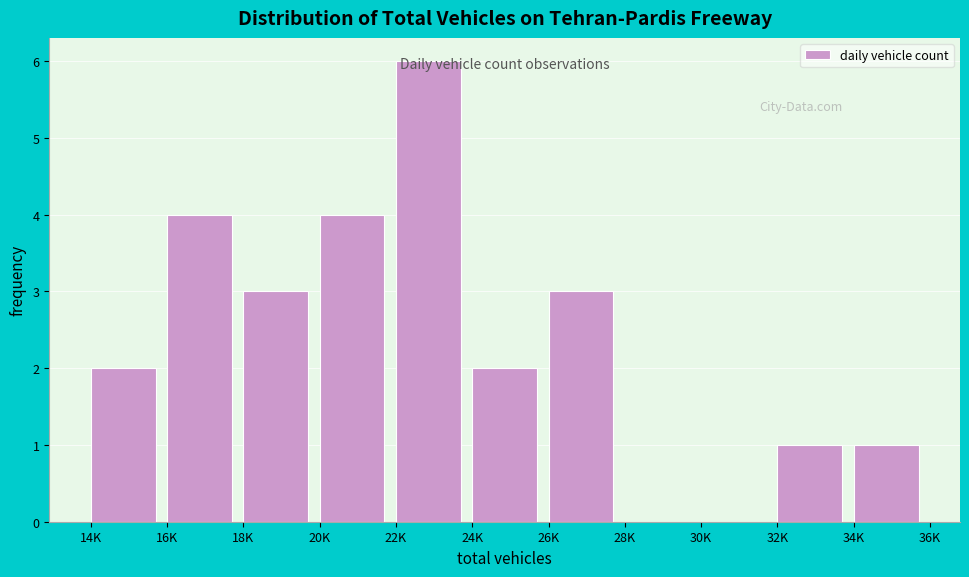

What is the greatest value displayed?

6